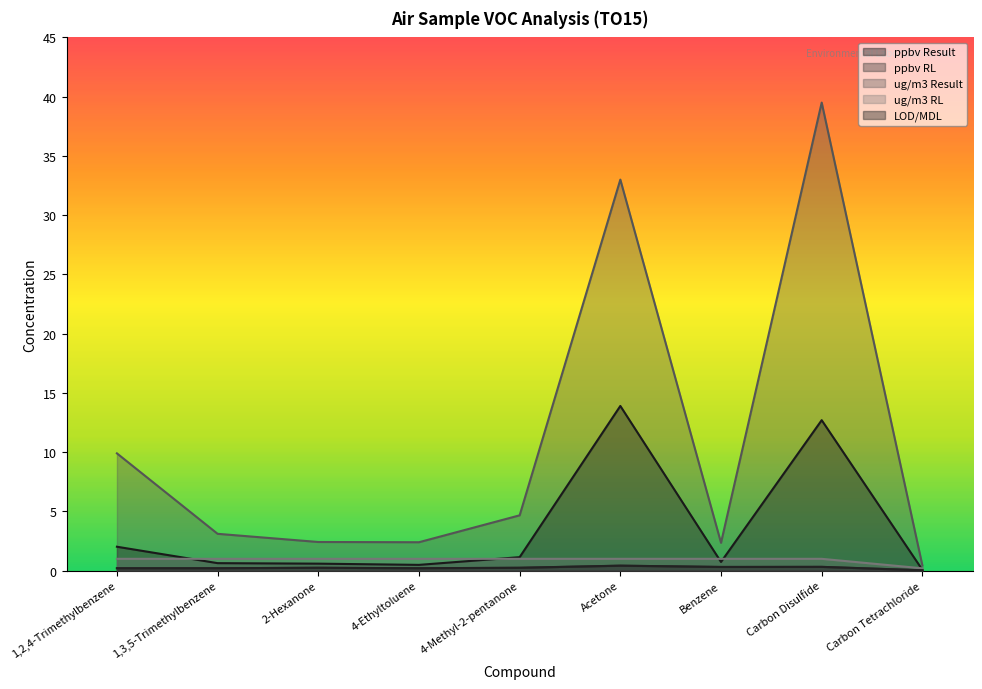

At 4-Methyl-2-pentanone, list the series in order from smallest to largest.

ppbv RL, LOD/MDL, ug/m3 RL, ppbv Result, ug/m3 Result